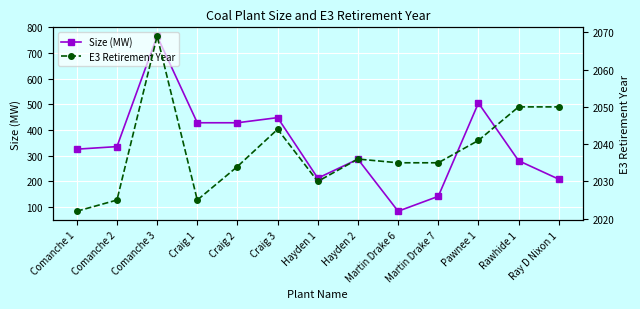

In E3 Retirement Year, how many points are higher than both neighbors (excluding endpoints)?

3